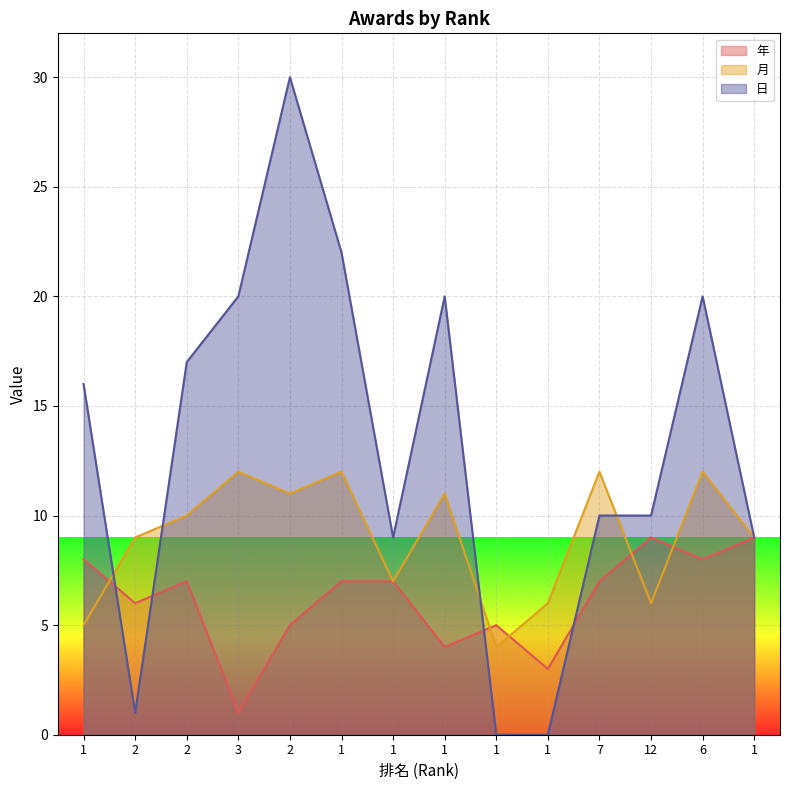

What is the highest value of the 日 series?

30